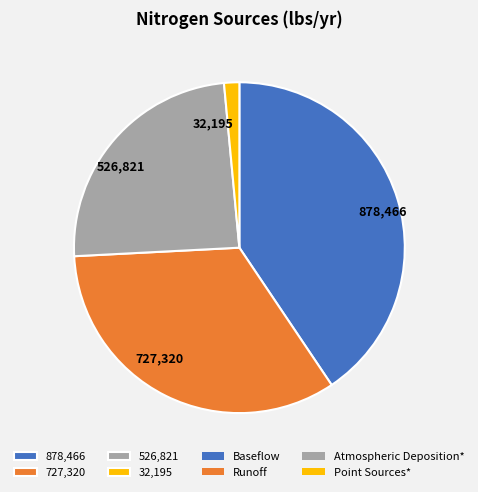

Which slice is the smallest?

32,195